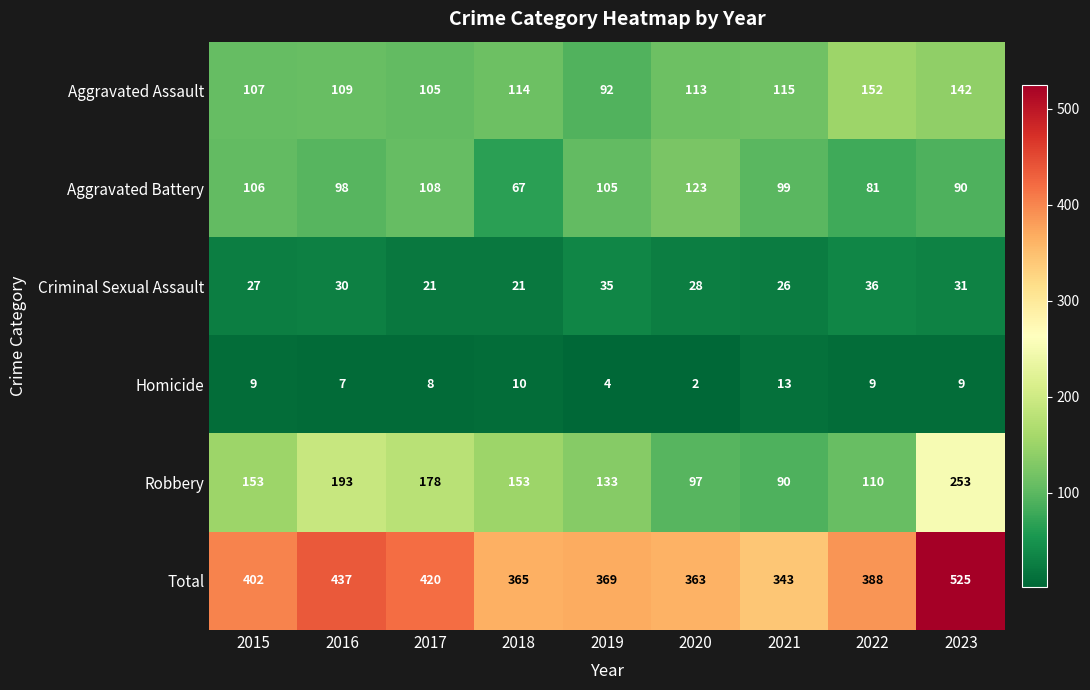

The Aggravated Assault series shows 41 at 2016. True or false?

False